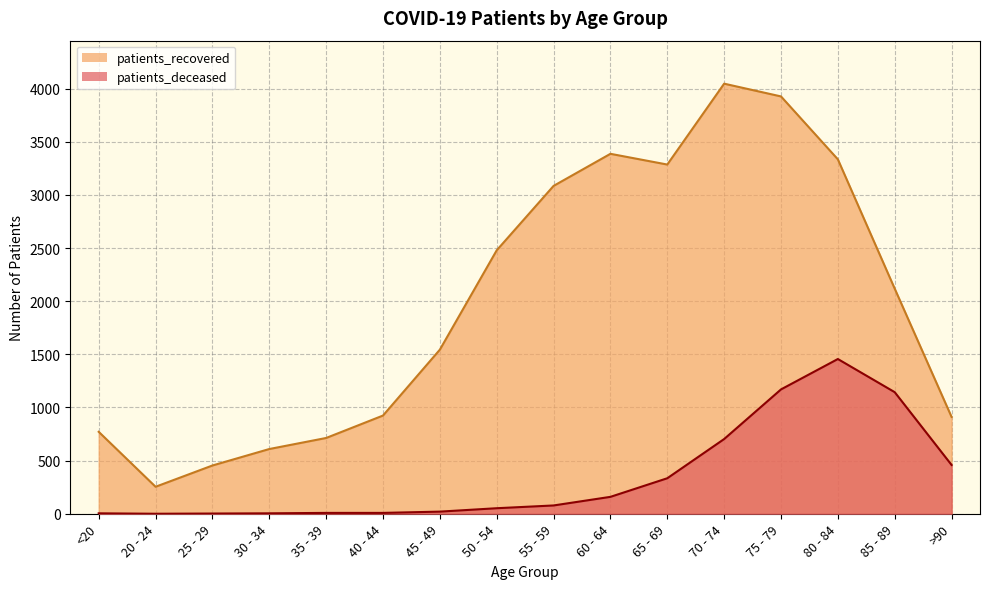

Reading left to right, what are all the values shown in this chart?

patients_deceased: <20=4	20 - 24=0	25 - 29=2	30 - 34=4	35 - 39=8	40 - 44=8	45 - 49=20	50 - 54=52	55 - 59=78	60 - 64=159	65 - 69=334	70 - 74=703	75 - 79=1170	80 - 84=1456	85 - 89=1144	>90=459
patients_recovered: <20=771	20 - 24=254	25 - 29=454	30 - 34=609	35 - 39=713	40 - 44=924	45 - 49=1544	50 - 54=2479	55 - 59=3085	60 - 64=3387	65 - 69=3286	70 - 74=4047	75 - 79=3927	80 - 84=3335	85 - 89=2118	>90=911